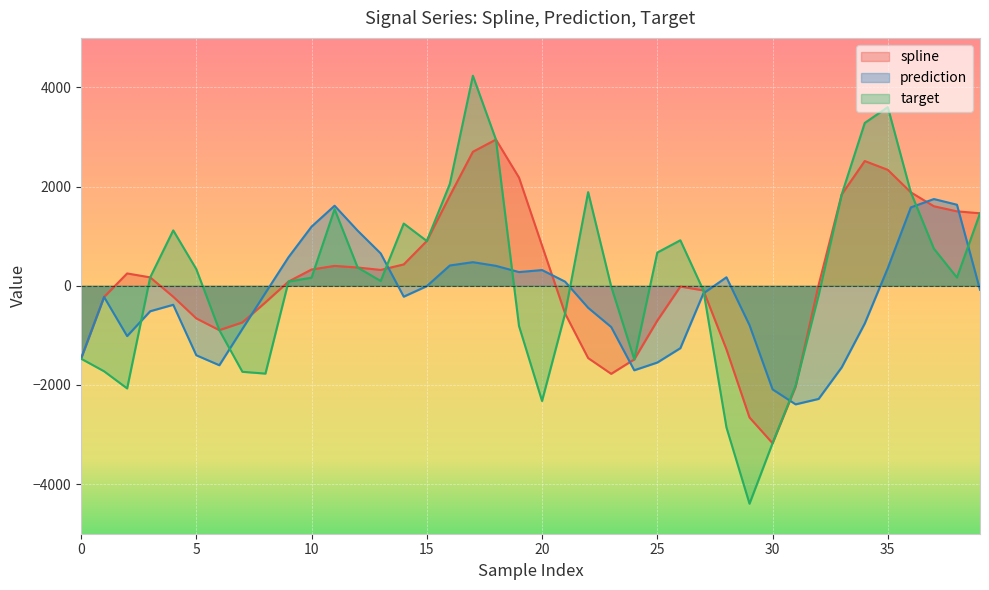

What are all the series names shown in the legend?

spline, prediction, target